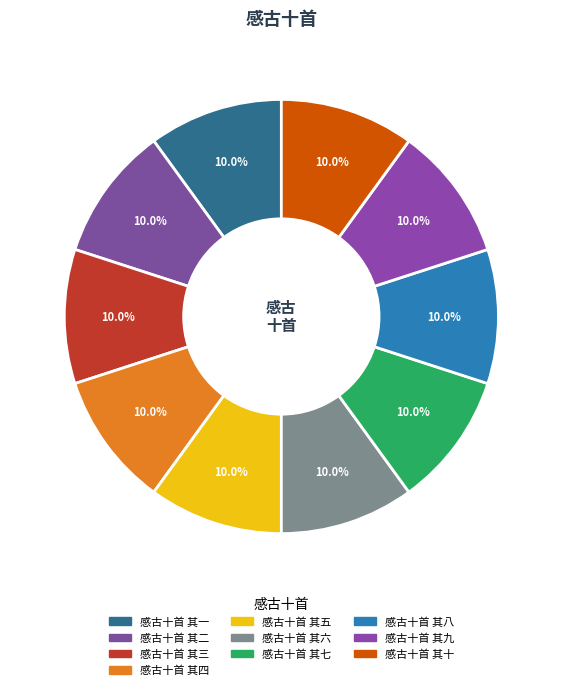

Is the sum of 感古十首 其三 and 感古十首 其七 greater than half?

No